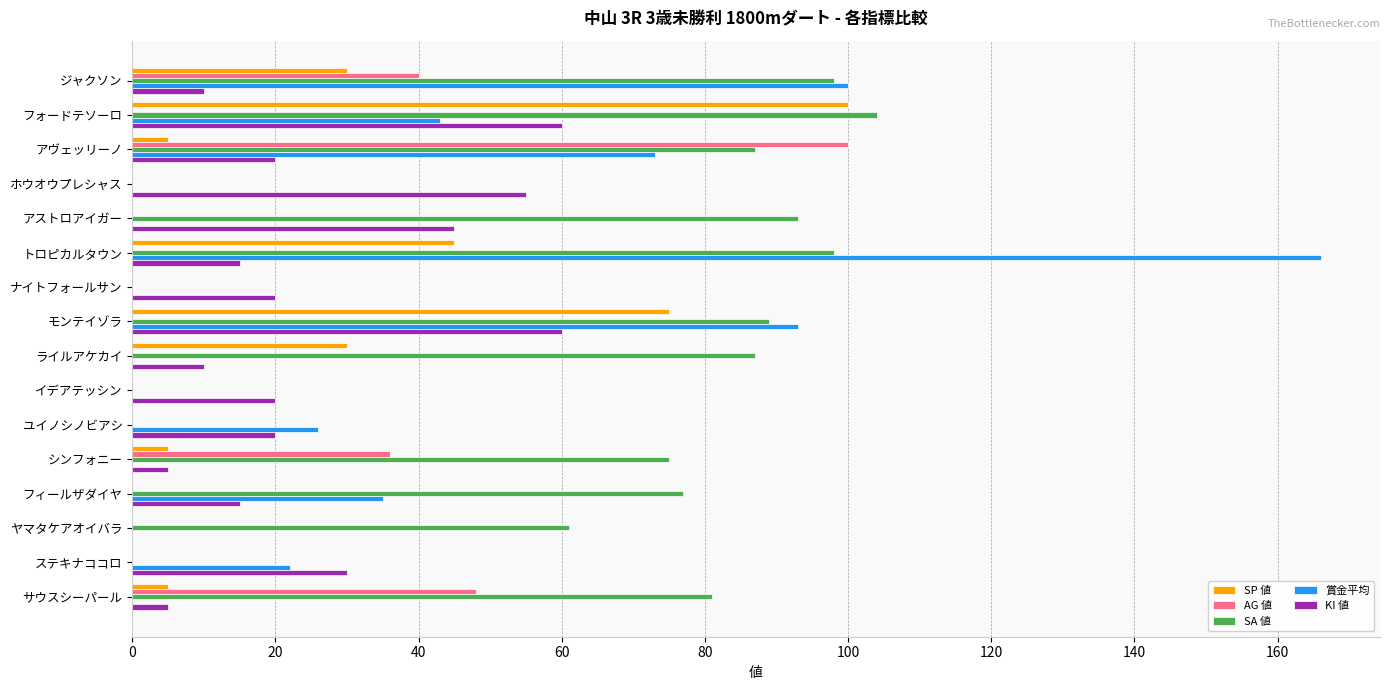

How many data points does each series have?

16